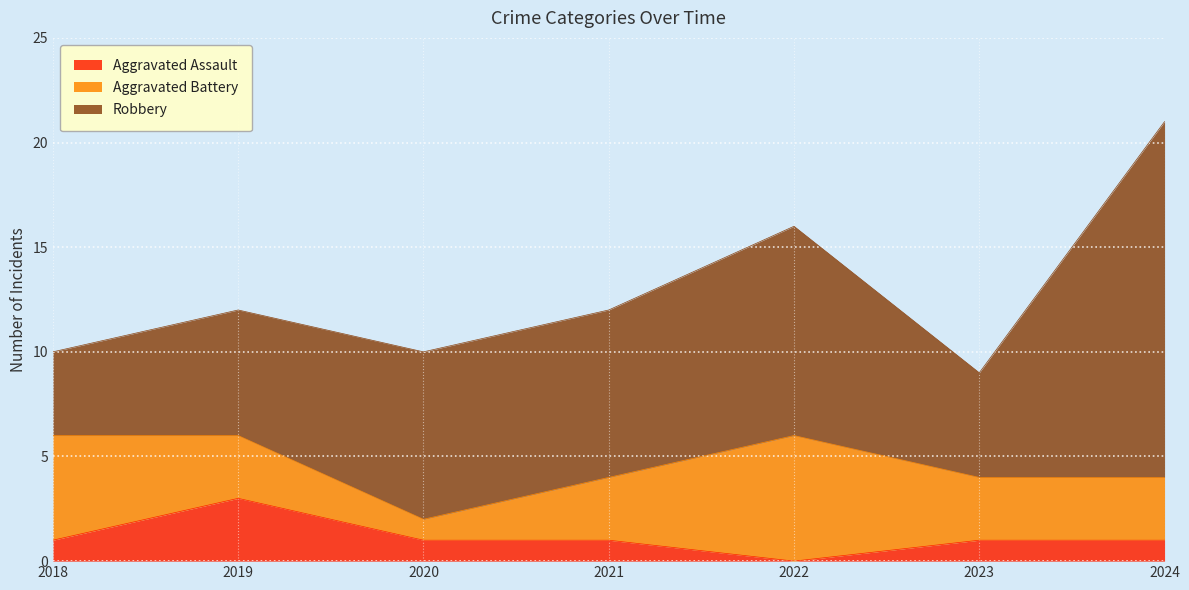

The Aggravated Assault series shows 1 at 2023. True or false?

True